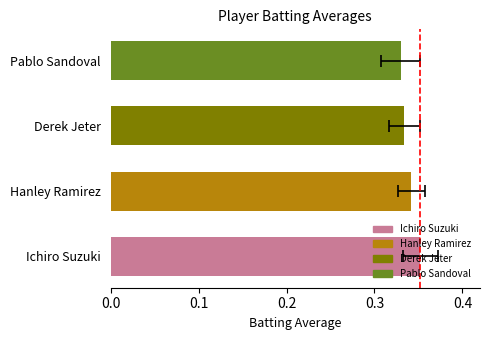

What is the value of the 3rd bar from the left?

0.3